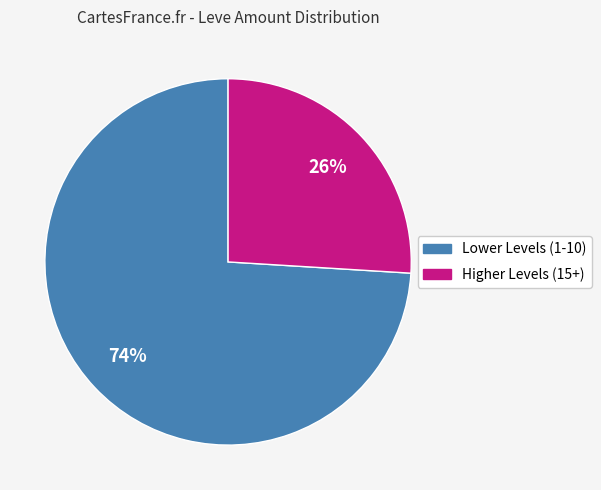

Is it true that Higher Levels (15+) is 26% of the pie?

True